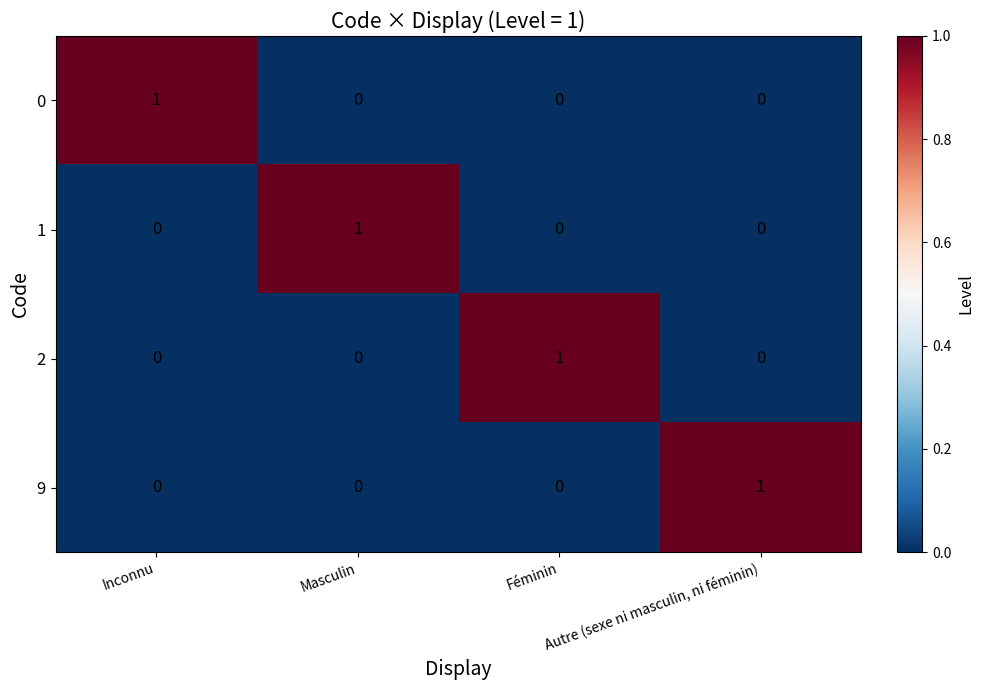

Is it true that 1 equals 0 at Inconnu?

True